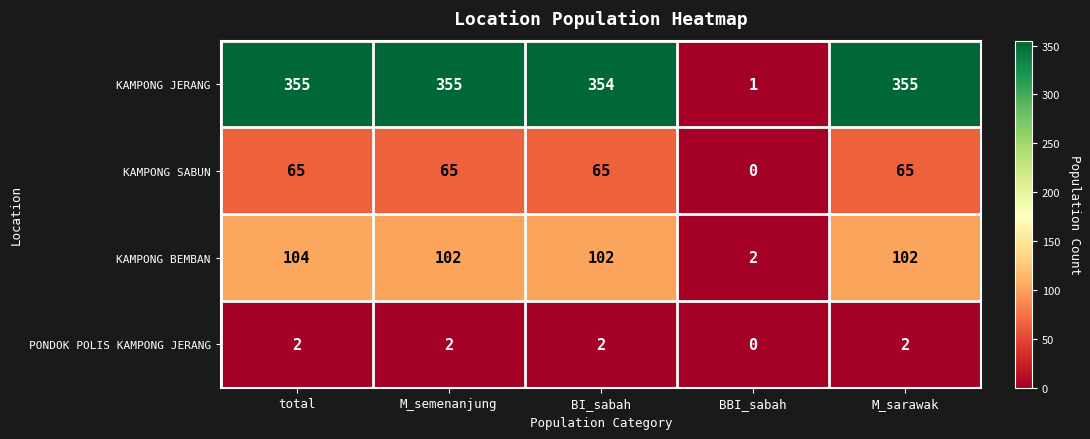

What is the maximum value shown in the chart?

355